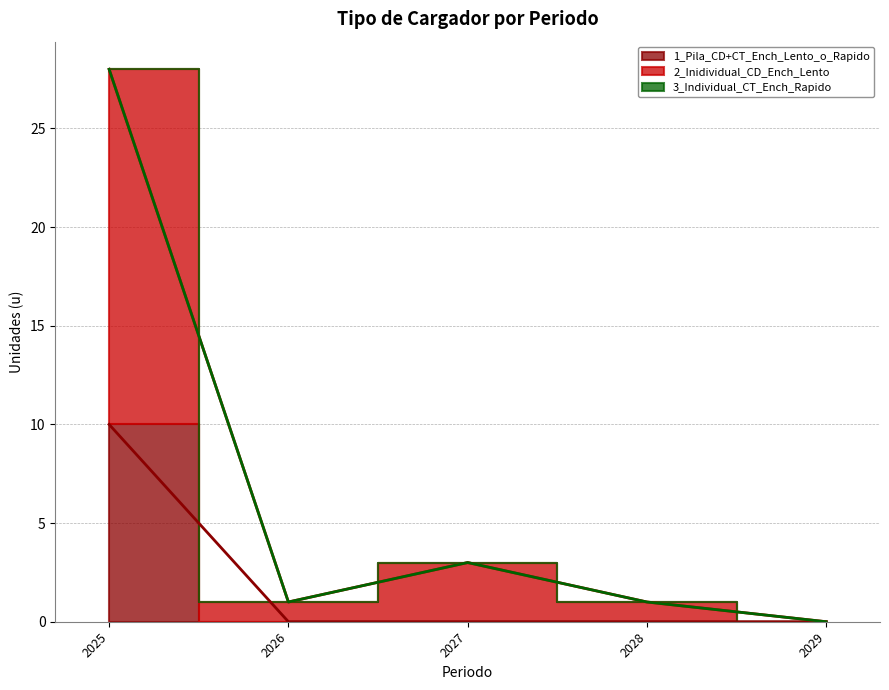

At which category is the sum across all series the highest?

2025